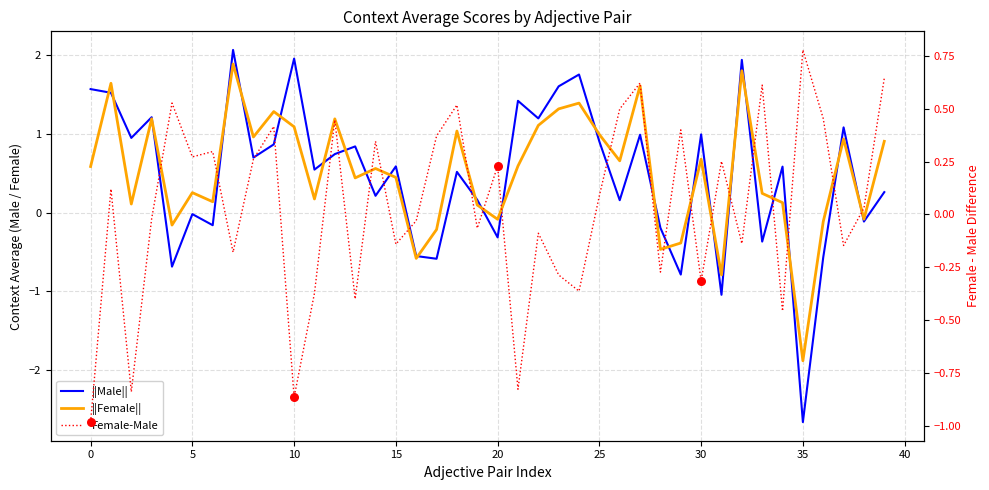

Which series has the largest total across all categories?

||Female||